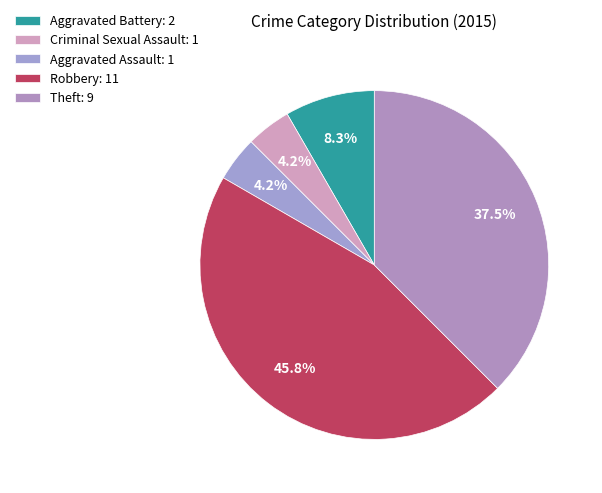

To the nearest percent, what is the difference between the largest and smallest slice percentages?

42%